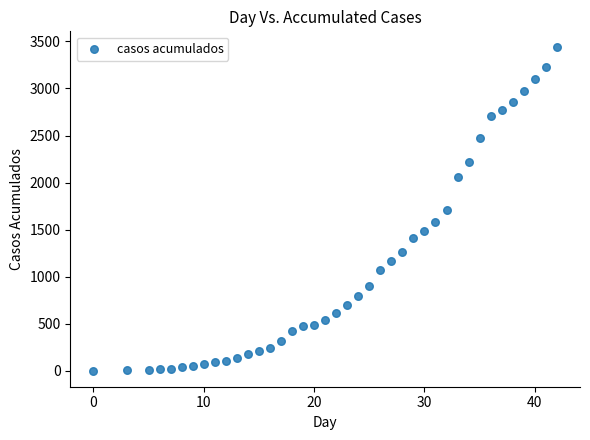

What is the range of X values (max minus min)?

42